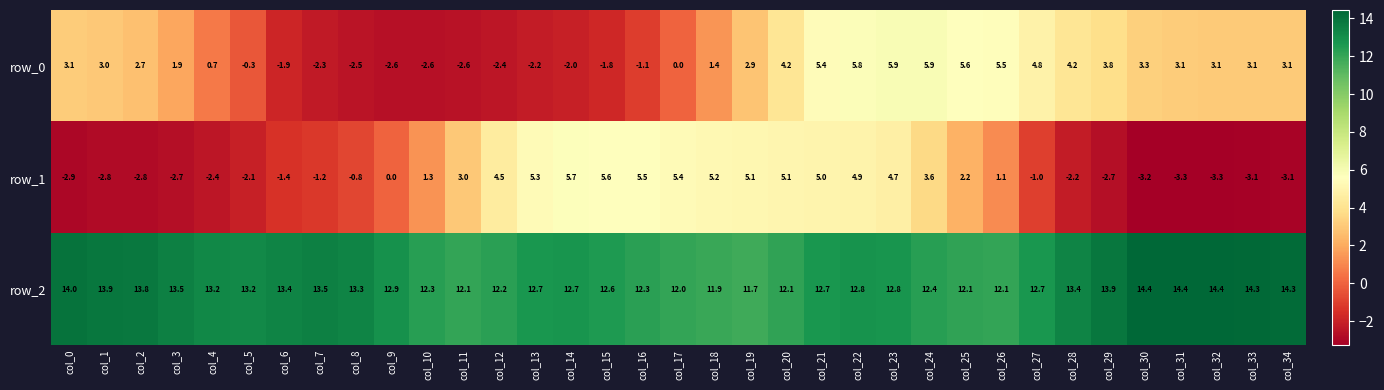

Reading left to right, list all the values displayed in this chart.

row_0: 3.1	3.0	2.7	1.9	0.7	-0.3	-1.9	-2.3	-2.5	-2.6	-2.6	-2.6	-2.4	-2.2	-2.0	-1.8	-1.1	0.0	1.4	2.9	4.2	5.4	5.8	5.9	5.9	5.6	5.5	4.8	4.2	3.8	3.3	3.1	3.1	3.1	3.1
row_1: -2.9	-2.8	-2.8	-2.7	-2.4	-2.1	-1.4	-1.2	-0.8	0.0	1.3	3.0	4.5	5.3	5.7	5.6	5.5	5.4	5.2	5.1	5.1	5.0	4.9	4.7	3.6	2.2	1.1	-1.0	-2.2	-2.7	-3.2	-3.3	-3.3	-3.1	-3.1
row_2: 14.0	13.9	13.8	13.5	13.2	13.2	13.4	13.5	13.3	12.9	12.3	12.1	12.2	12.7	12.7	12.6	12.3	12.0	11.9	11.7	12.1	12.7	12.8	12.8	12.4	12.1	12.1	12.7	13.4	13.9	14.4	14.4	14.4	14.3	14.3